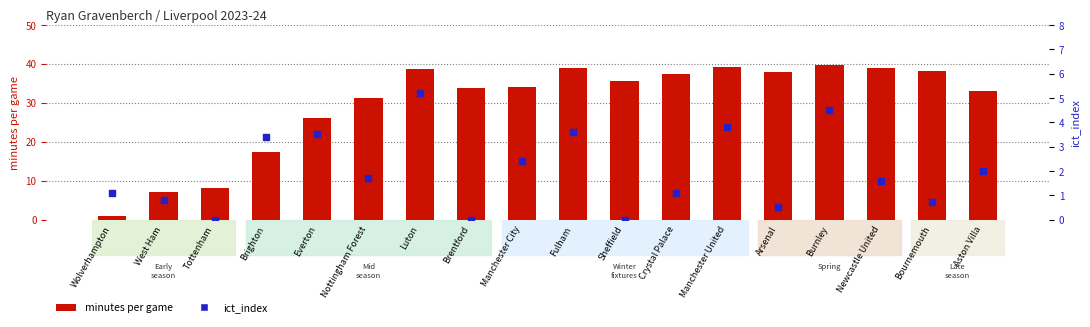

Is the value of minutes per game at Sheffield greater than the value of ict_index at West Ham?

Yes